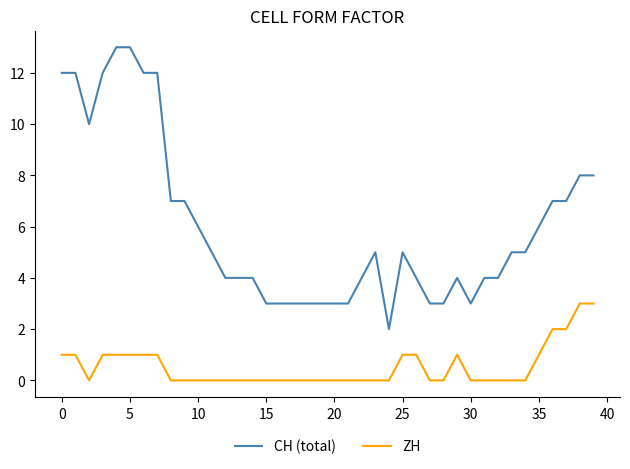

List the series in order of their peak value, lowest first.

ZH, CH (total)